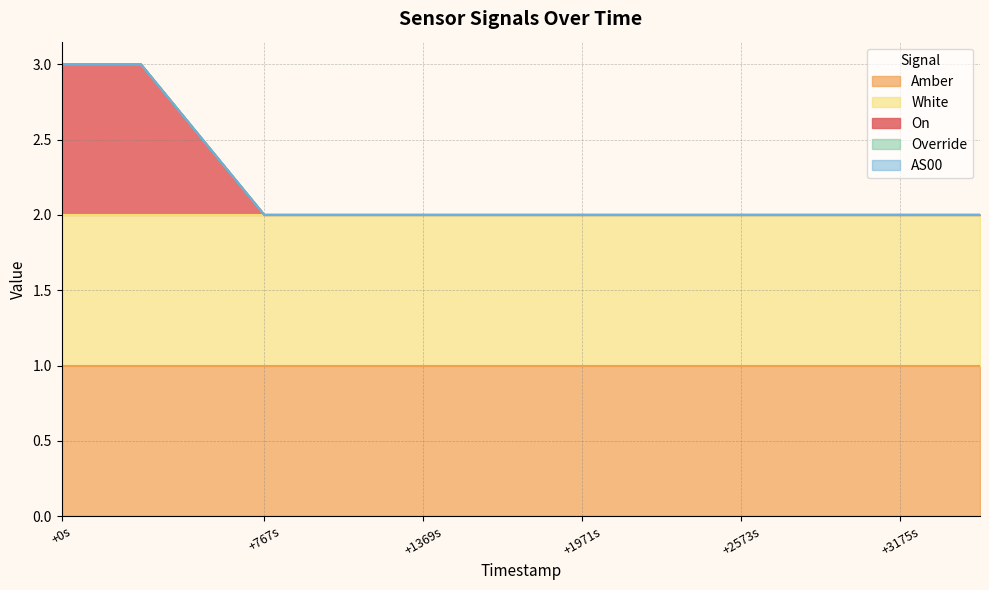

True or false: Amber has more than 2 points higher than both neighbors.

False